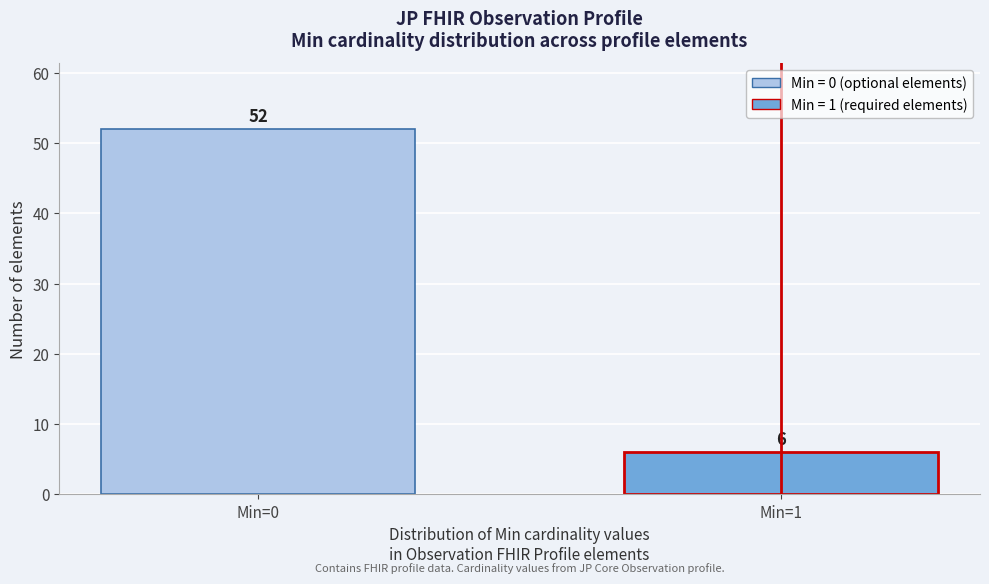

Reading left to right, transcribe all the data shown in this chart.

52	6